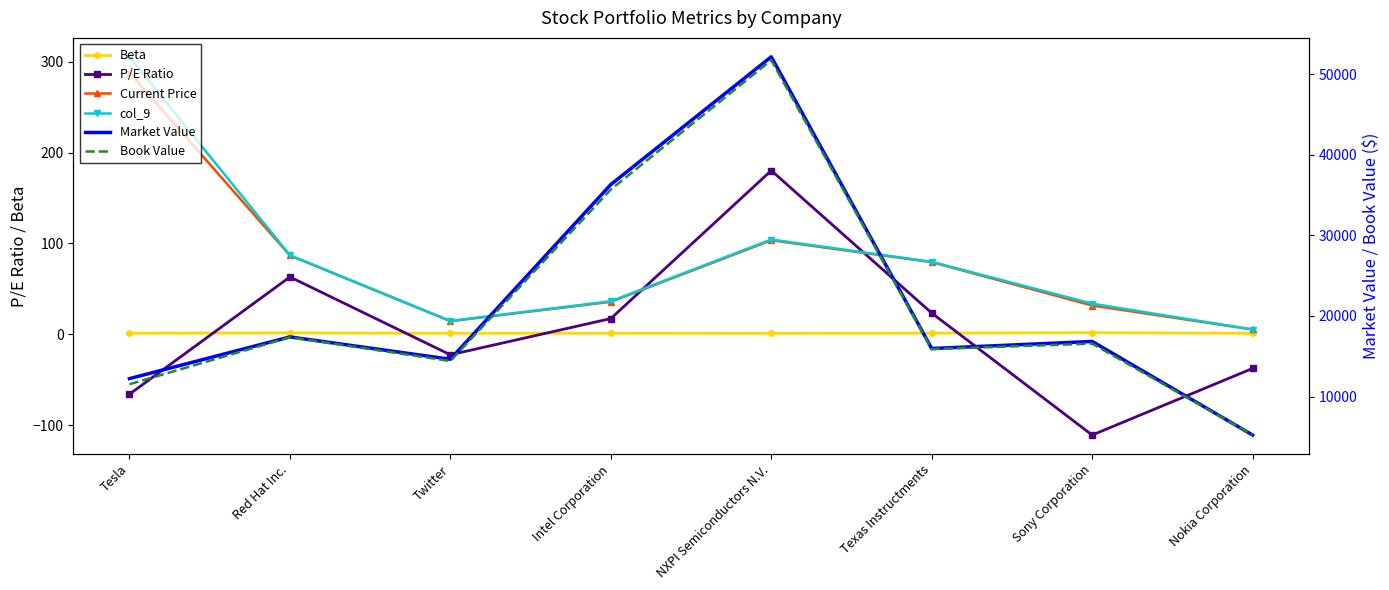

What is the average value of the P/E Ratio series?

5.8